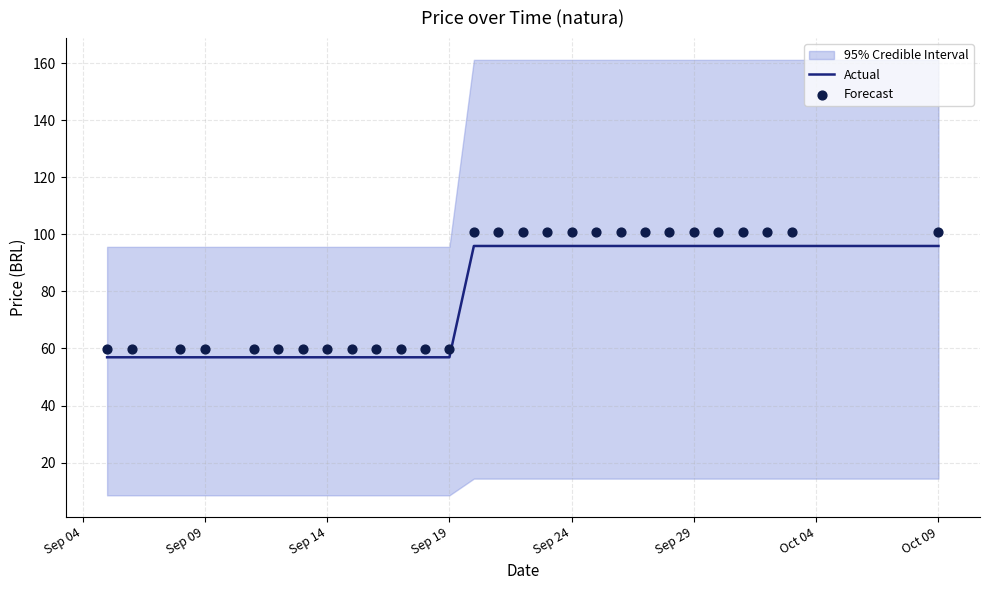

What is the lowest value of the Actual series?

56.9